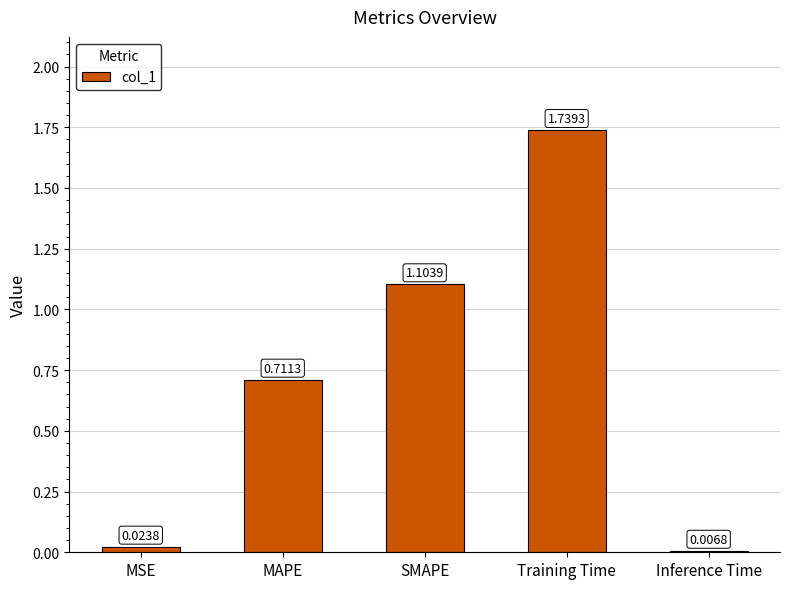

Where is the data nearest to the value 0?

Inference Time